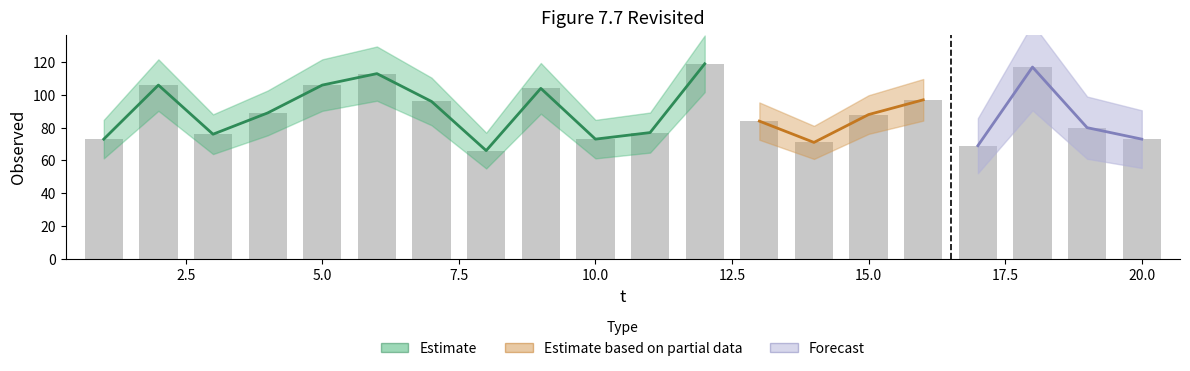

The chart shows a value of 89 at 4. True or false?

True